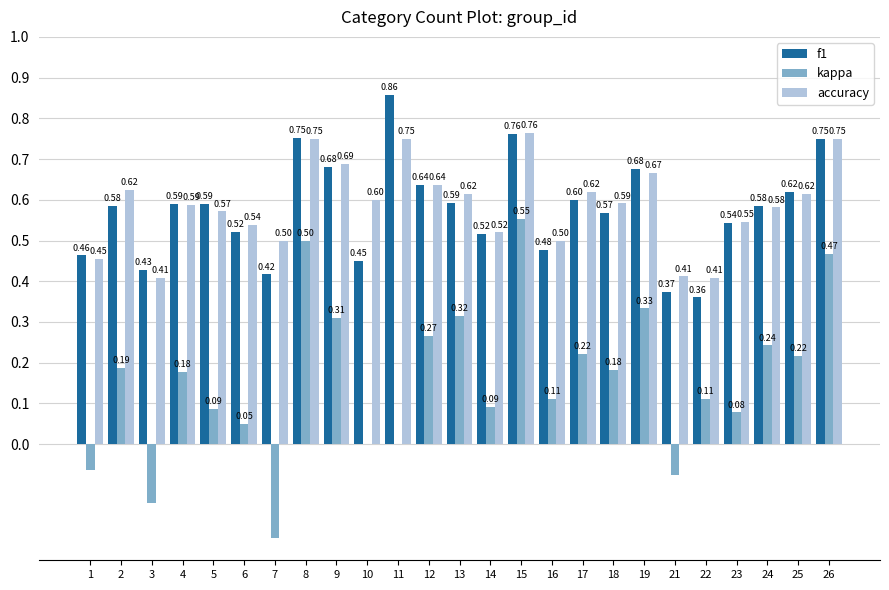

Which series has the largest total across all categories?

accuracy